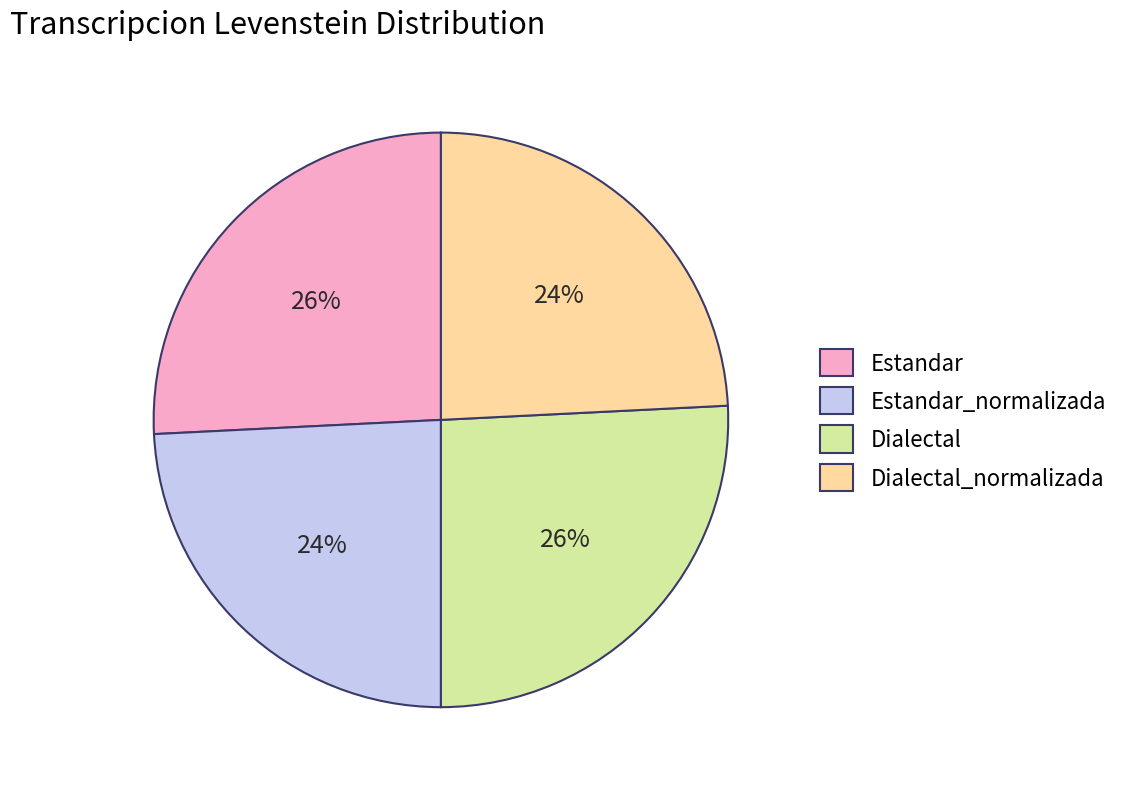

To the nearest percent, what is the average slice percentage?

25%